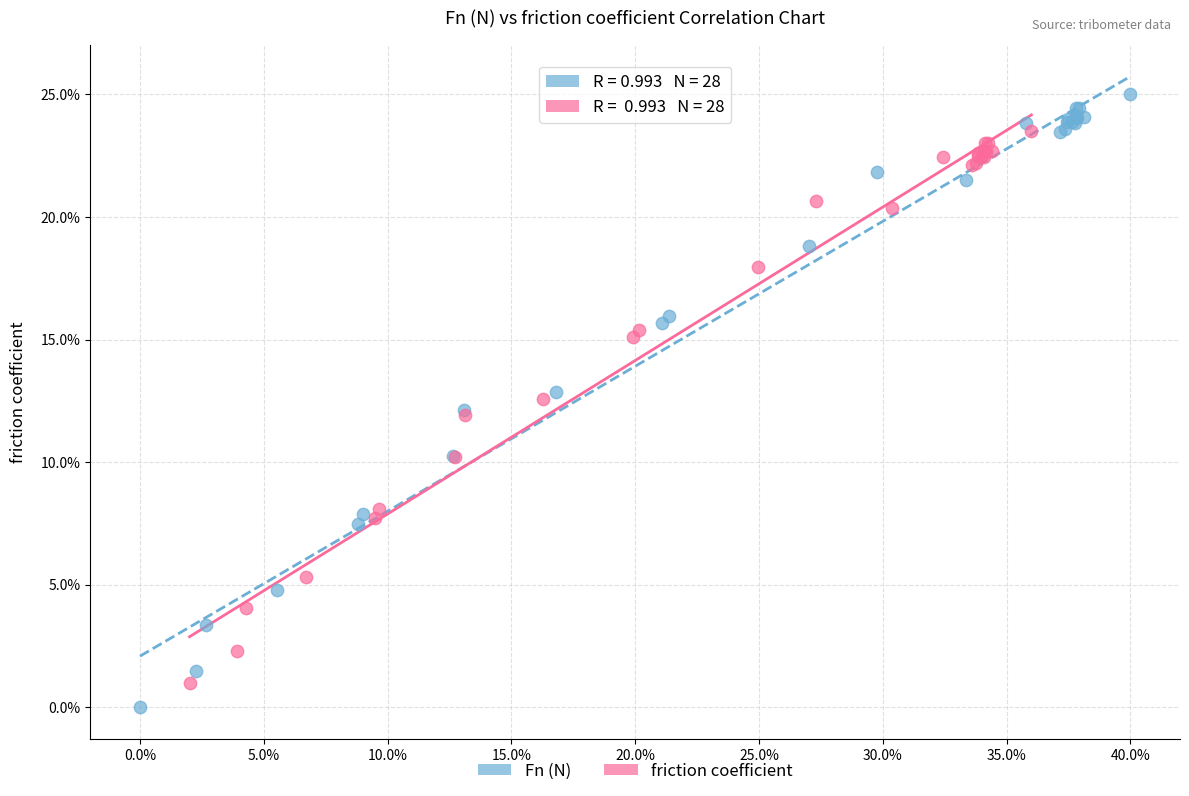

Which series has the largest Y range (max minus min)?

Fn (N)